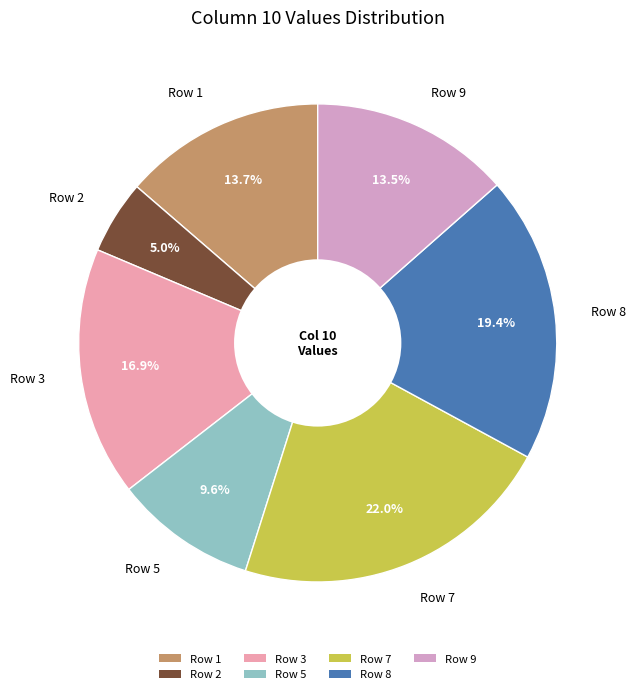

Between Row 9 and Row 3, which is larger?

Row 3